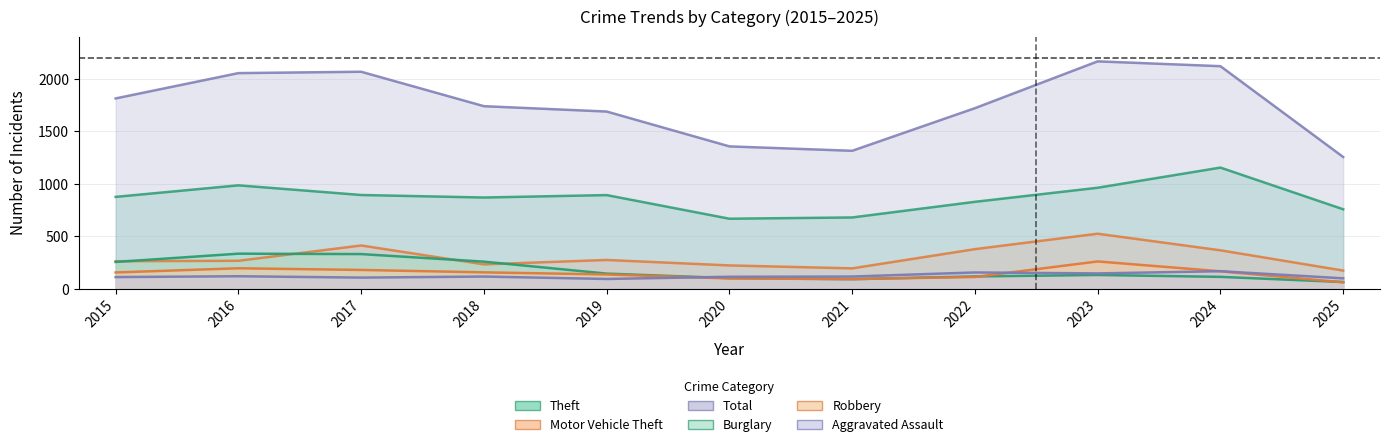

The Theft series shows 347 at 2025. True or false?

False